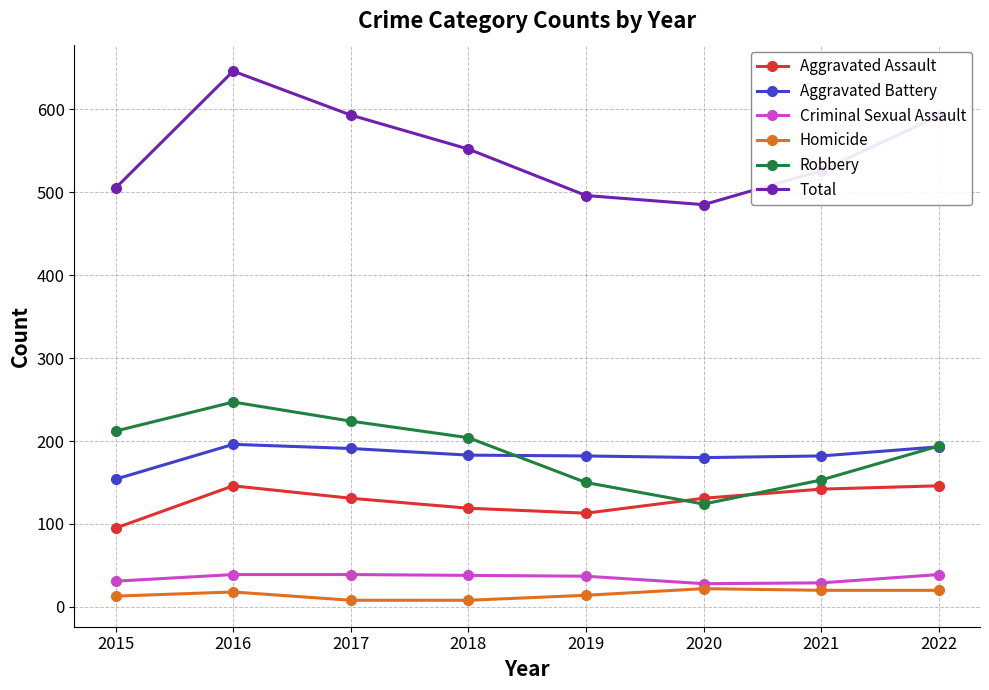

At which label is Total closest to 565?

2018